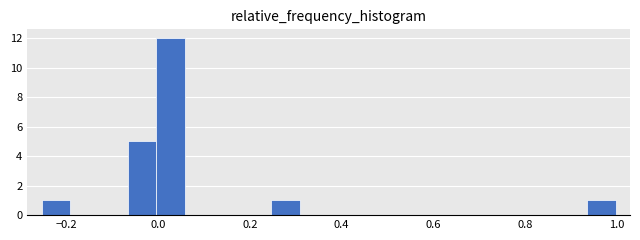

Around what value on the x-axis is the tallest bar? Give the approximate position of its centre, as read against the axis.

0.02